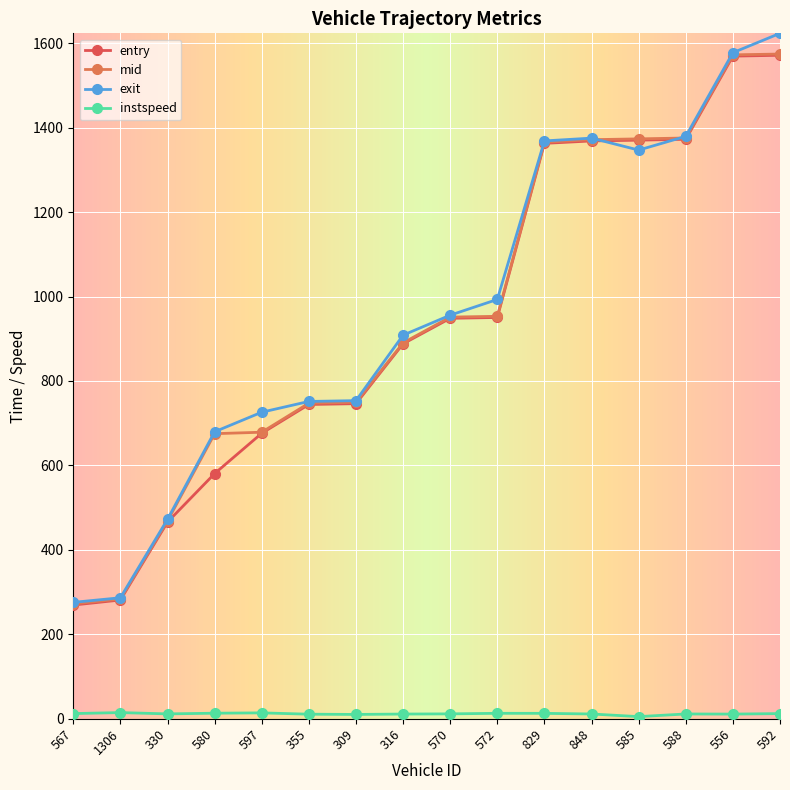

At how many categories does at least one series exceed 1315?

6